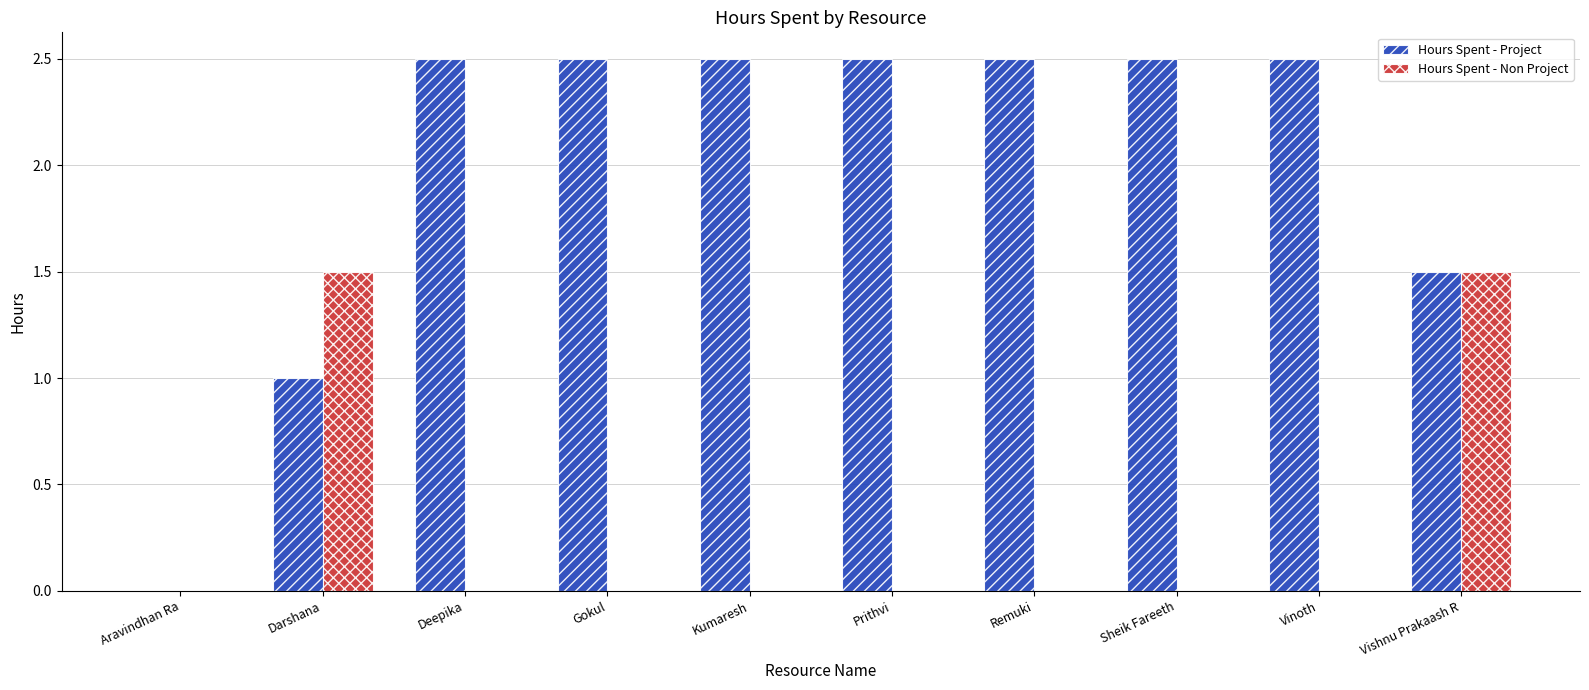

What are all the series names shown in the legend?

Hours Spent - Project, Hours Spent - Non Project